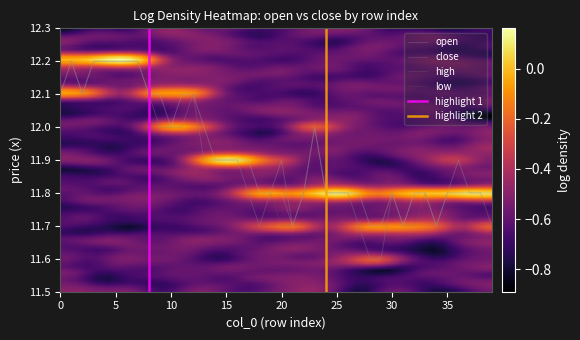

At how many categories does at least one series exceed 11?

40